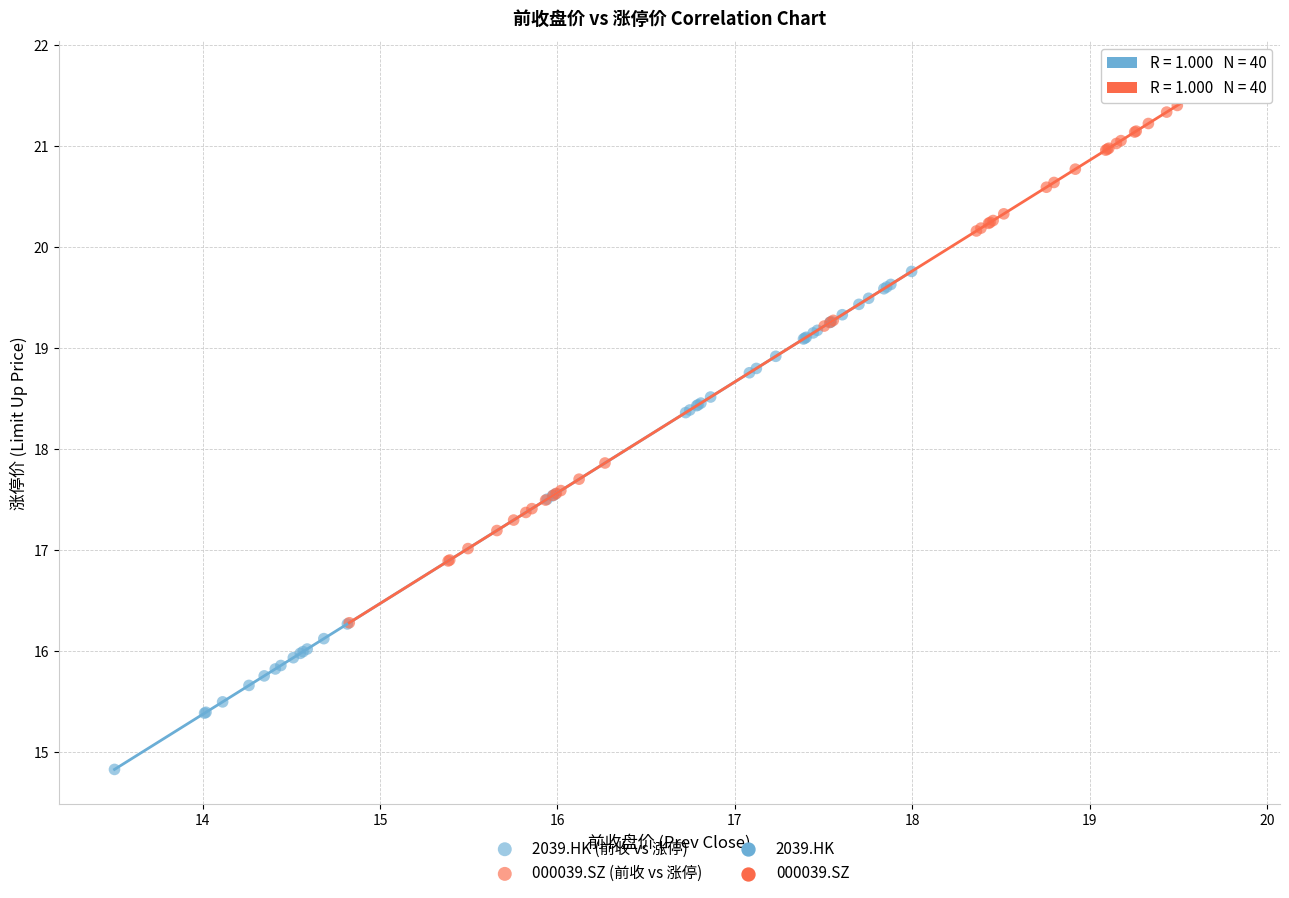

Which series reaches the minimum Y coordinate?

2039.HK (前收 vs 涨停)